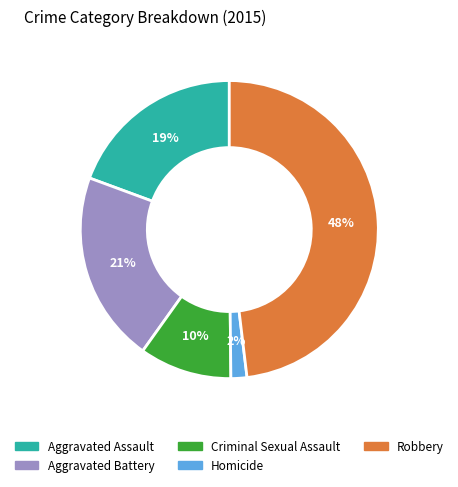

Combined, do Robbery and Criminal Sexual Assault account for over 50%?

Yes